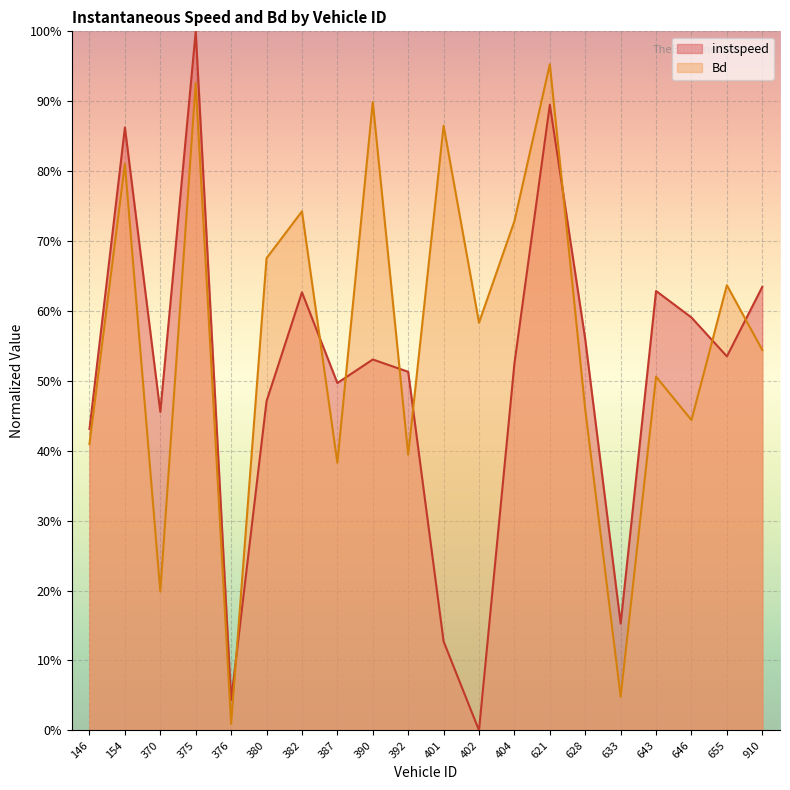

What is the label of the 10th point from the left?

392.0